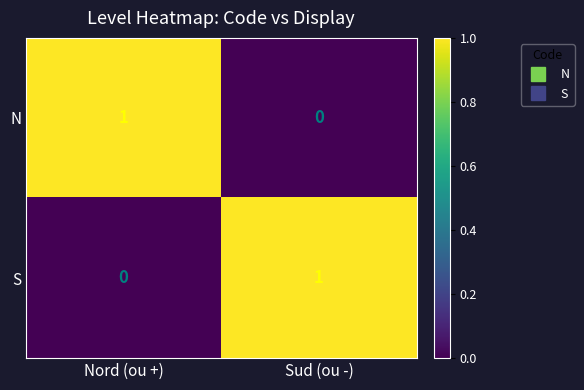

Where is N nearest to the value 0?

Sud (ou -)